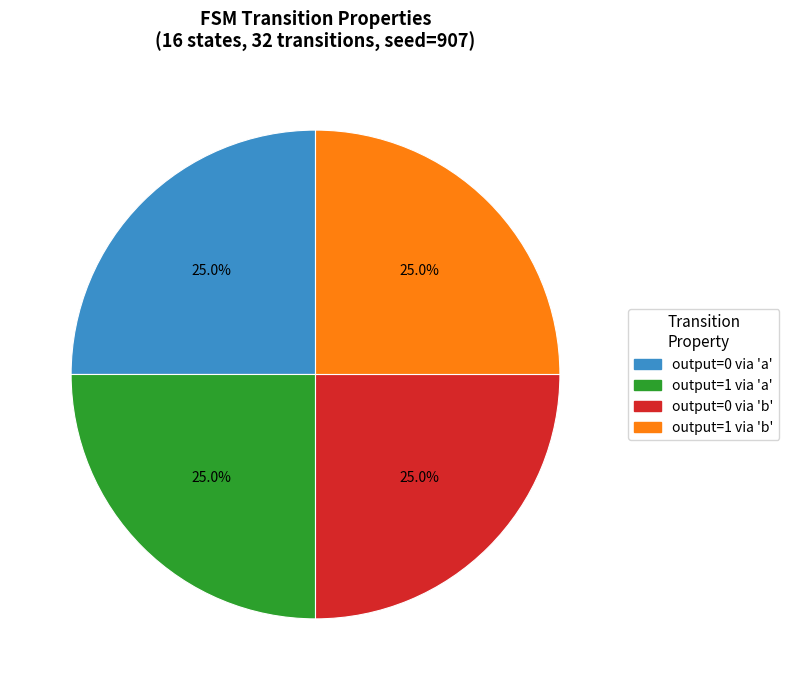

Is there a majority slice in this chart?

No